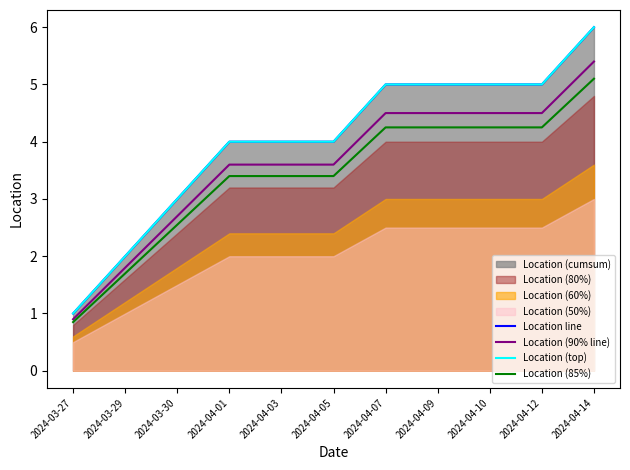

True or false: Location line and Location (85%) cross at least once.

False